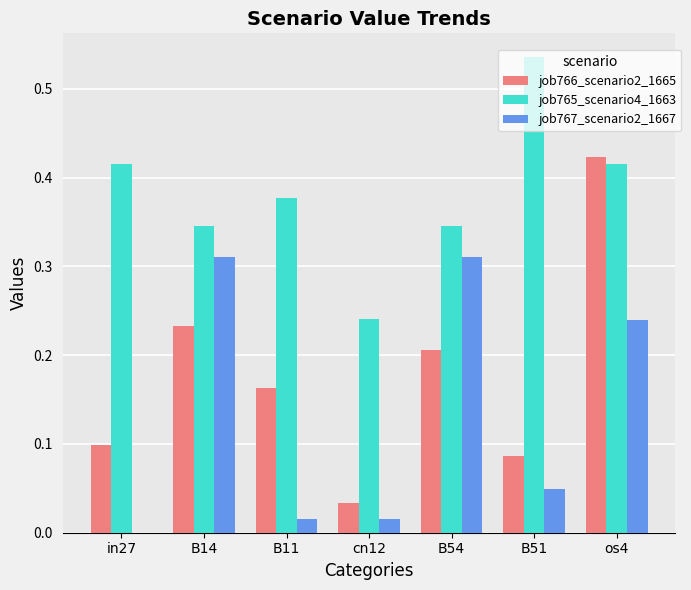

At which label does job765_scenario4_1663 reach its peak?

B51